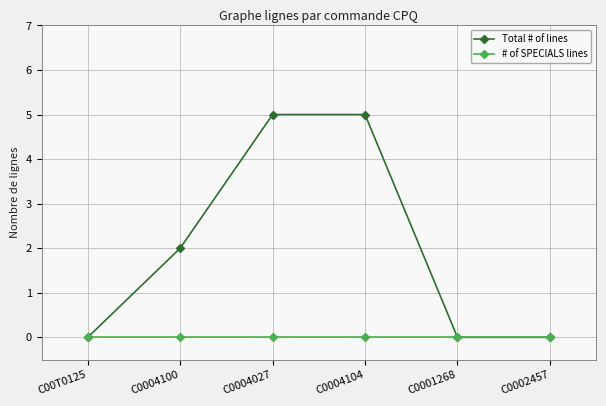

Which series has the widest spread of values?

Total # of lines